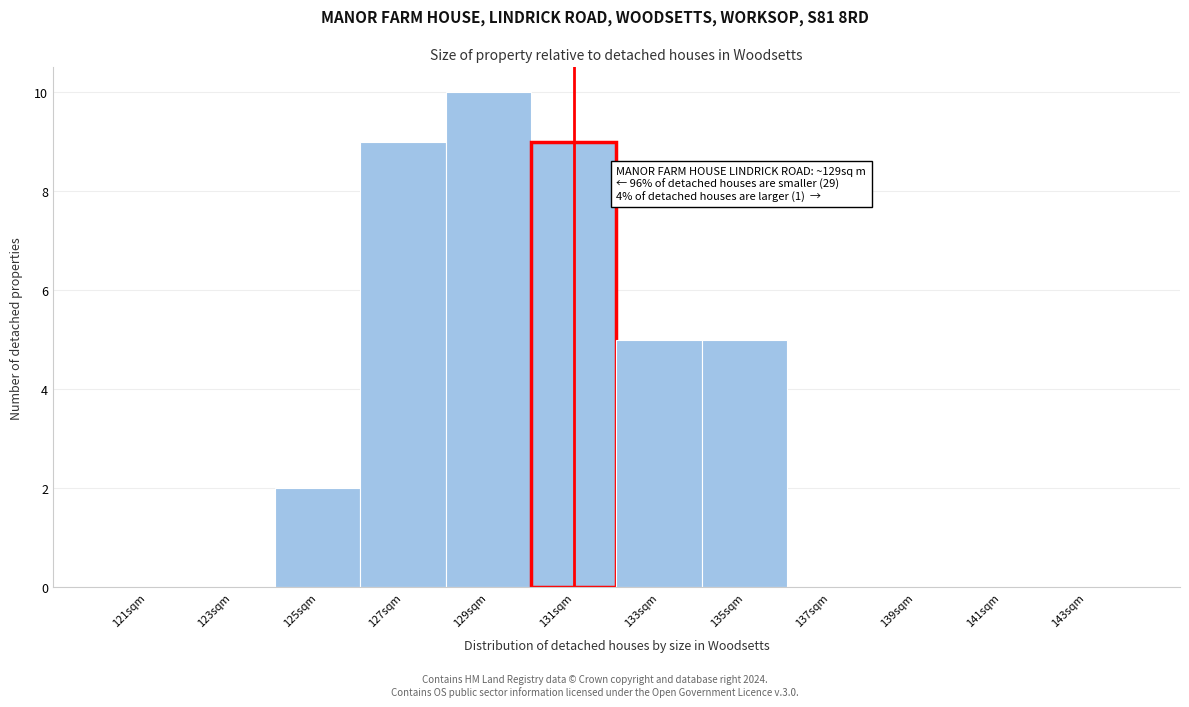

Which range on the x-axis has the tallest bar?

128 to 130